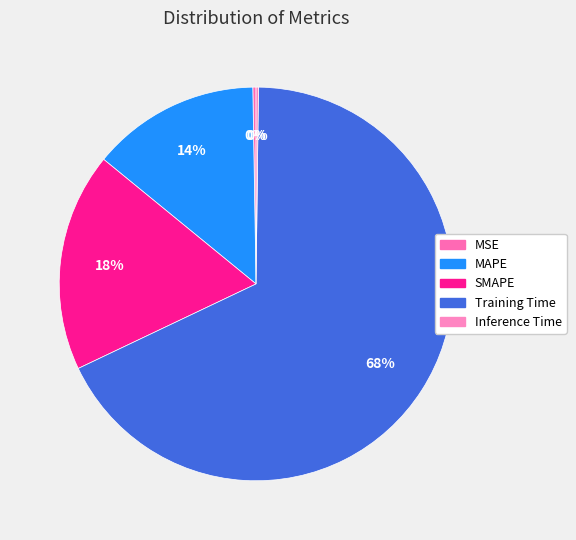

What percentage is the MAPE slice, to the nearest percent?

14%